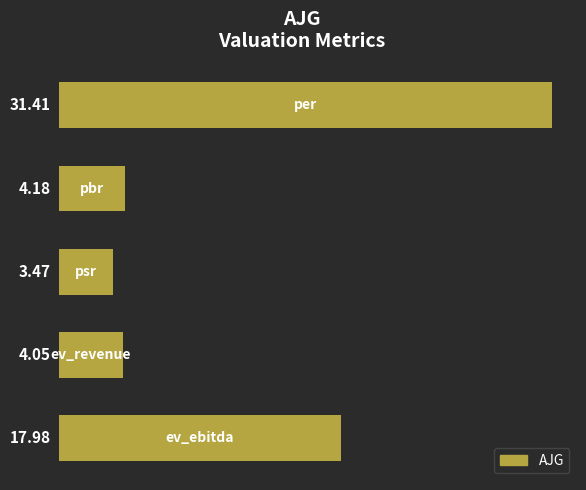

What is the difference between the second highest and minimum values?

14.5